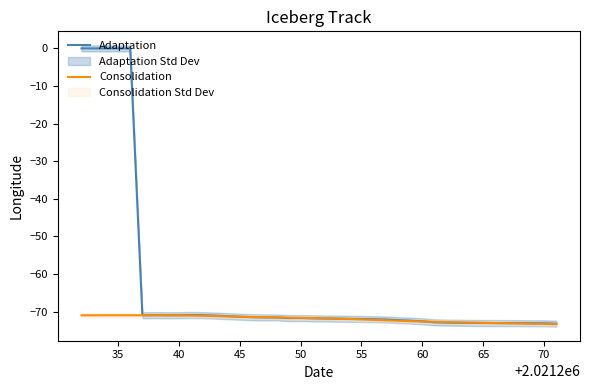

How many data points does each series have?

40